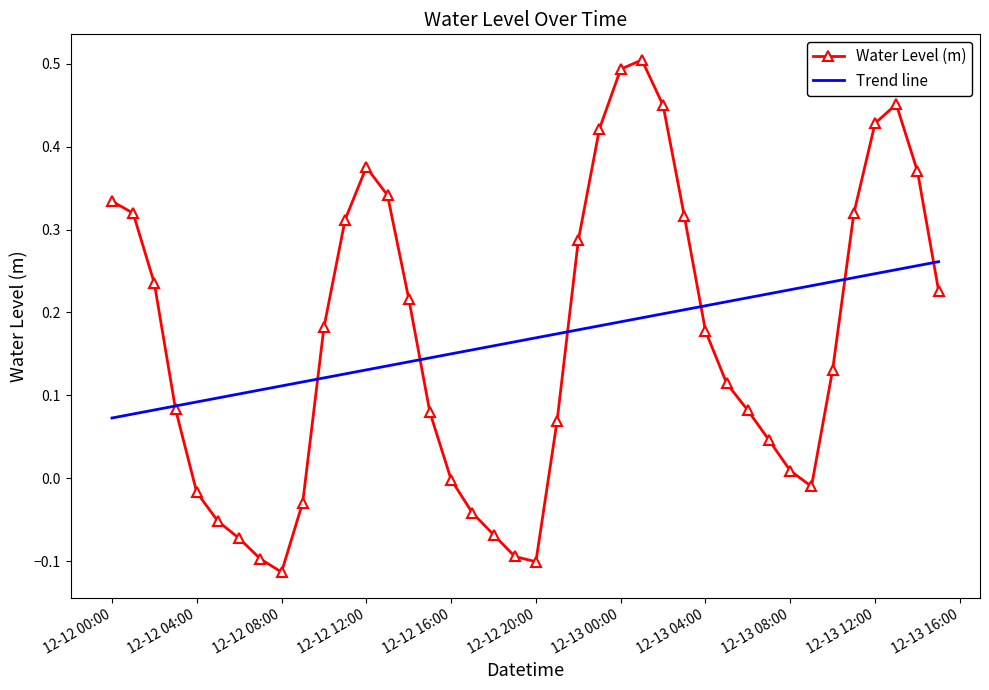

Which series has the widest spread of values?

Water Level (m)